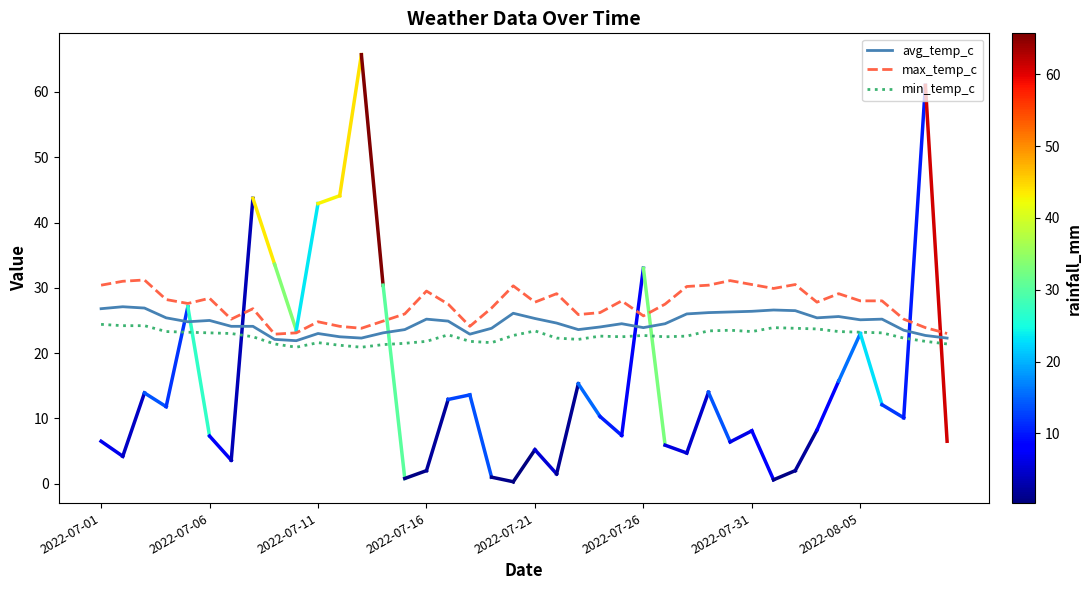

Rank the series by their maximum value, from lowest to highest.

min_temp_c, avg_temp_c, max_temp_c